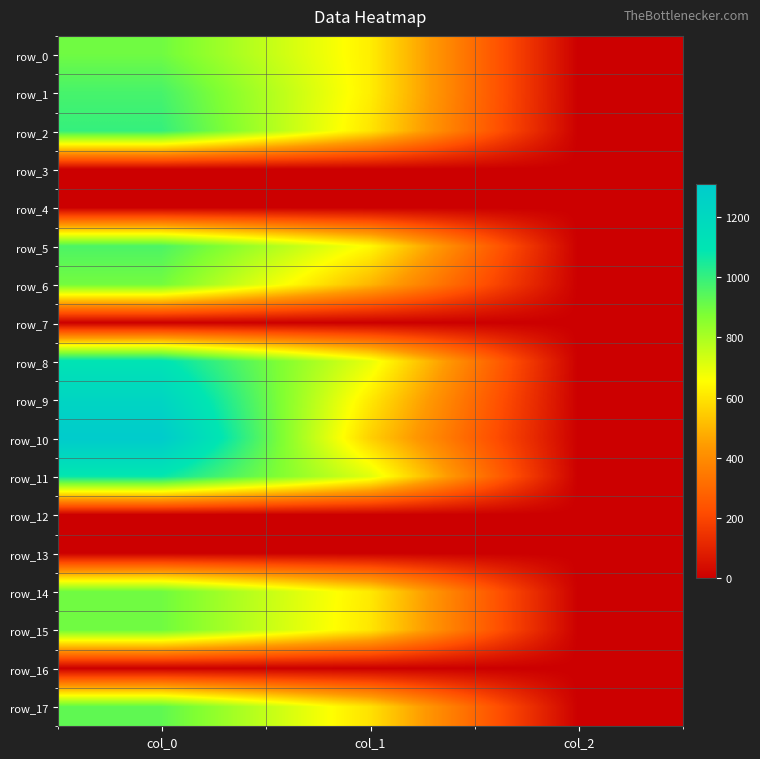

Count the number of data series in this chart.

18